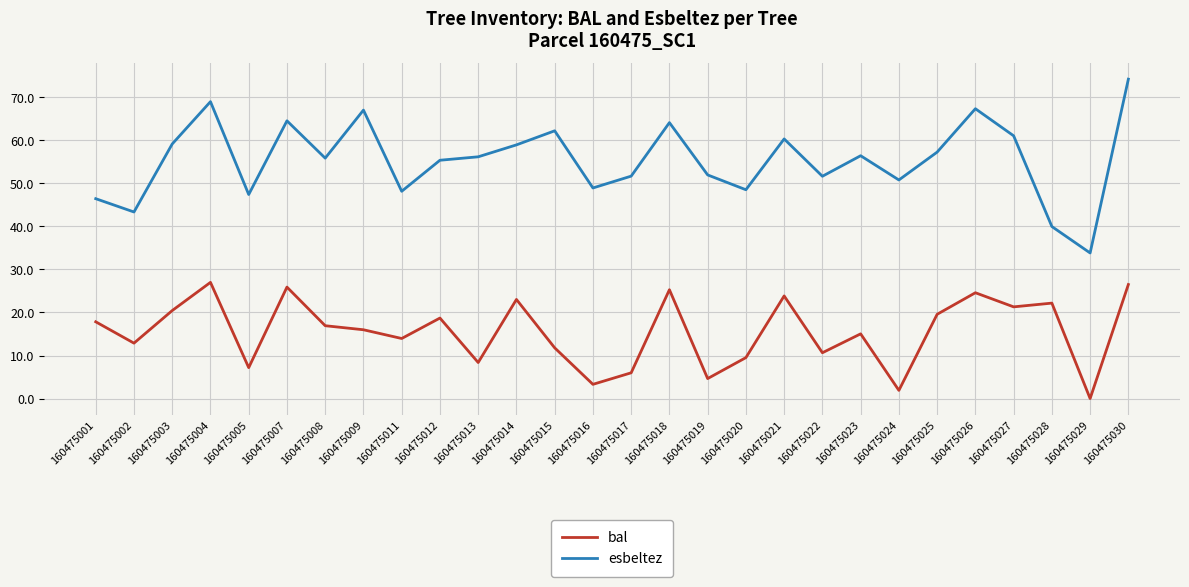

What is the spread (max minus min) of values at 160475015?

50.4